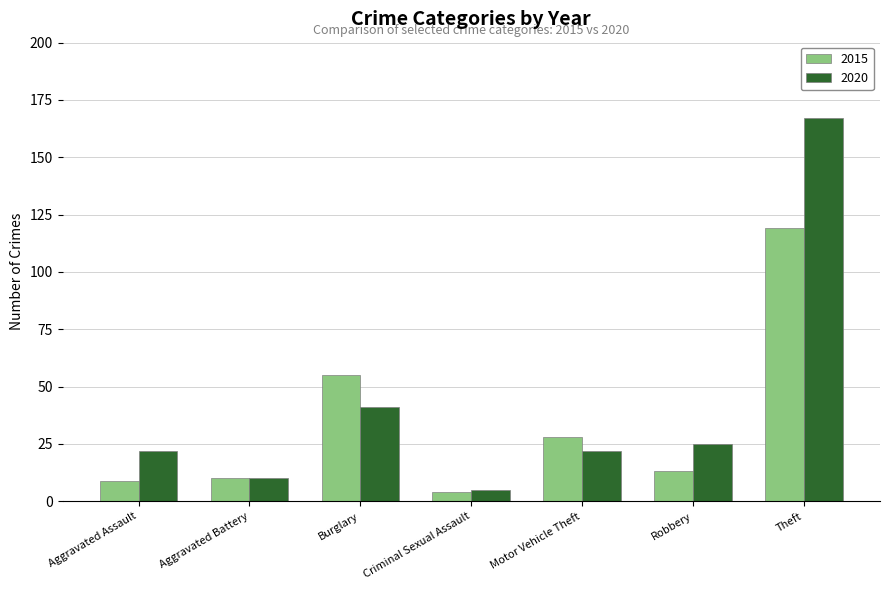

What is the difference between the 2015 values at Motor Vehicle Theft and Burglary?

27